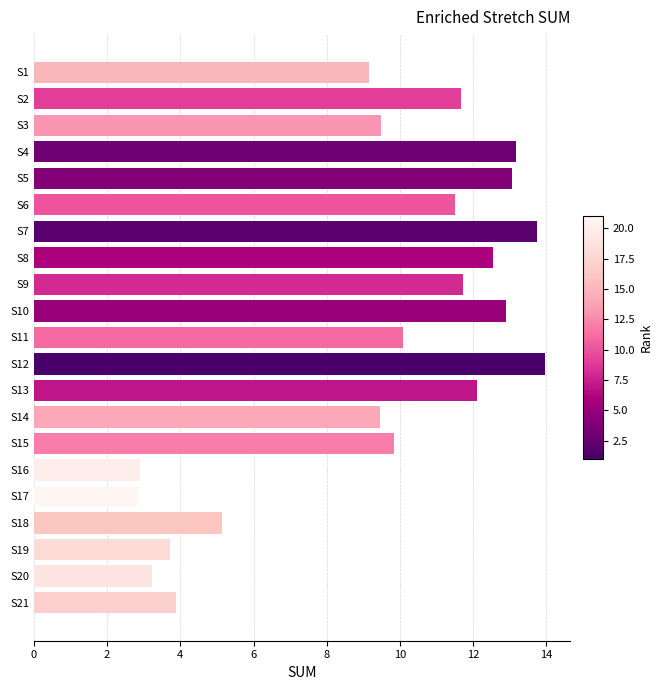

Reading top to bottom, extract all data points from this chart.

S1=9.2	S2=11.7	S3=9.5	S4=13.2	S5=13.1	S6=11.5	S7=13.7	S8=12.5	S9=11.7	S10=12.9	S11=10.1	S12=13.9	S13=12.1	S14=9.5	S15=9.8	S16=2.9	S17=2.9	S18=5.1	S19=3.7	S20=3.2	S21=3.9